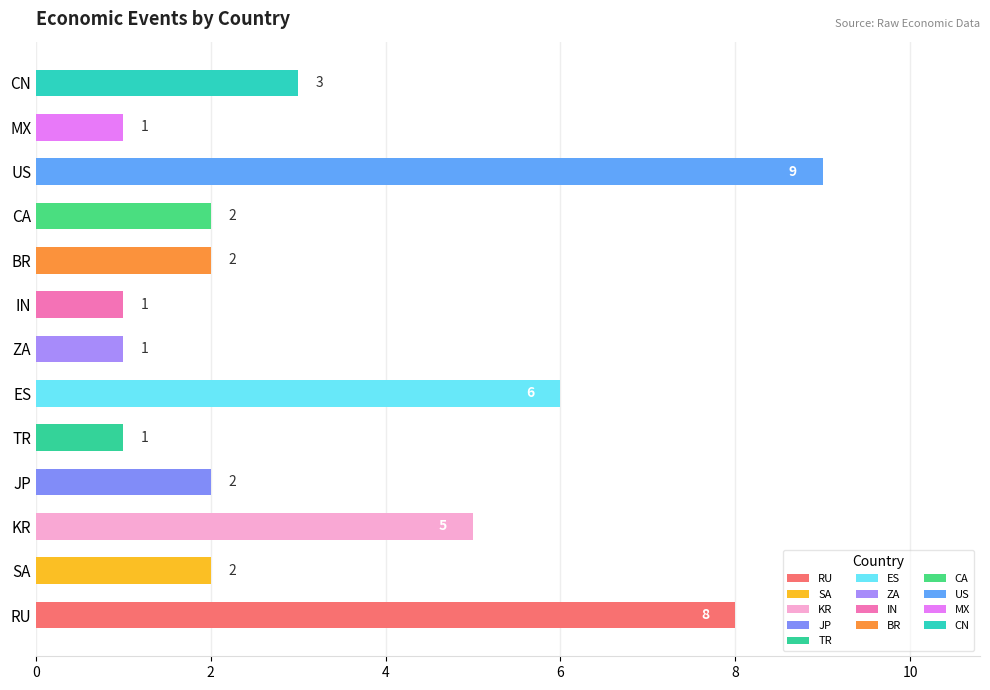

What is the greatest value displayed?

9